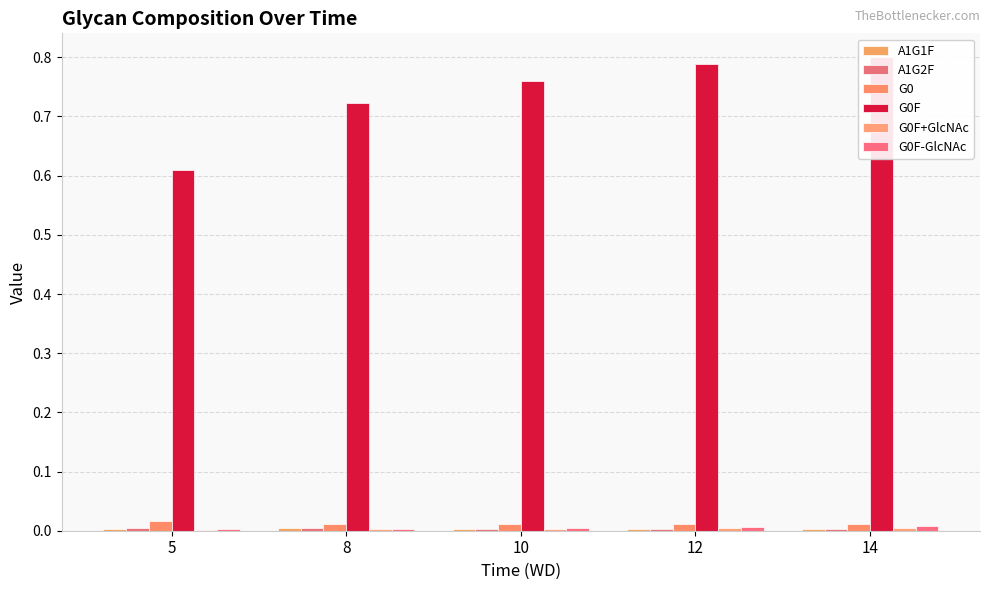

Reading left to right, what are all the values shown in this chart?

A1G1F: 0.0	0.0	0.0	0.0	0.0
A1G2F: 0.0	0.0	0.0	0.0	0.0
G0: 0.0	0.0	0.0	0.0	0.0
G0F: 0.6	0.7	0.8	0.8	0.8
G0F+GlcNAc: 0.0	0.0	0.0	0.0	0.0
G0F-GlcNAc: 0.0	0.0	0.0	0.0	0.0